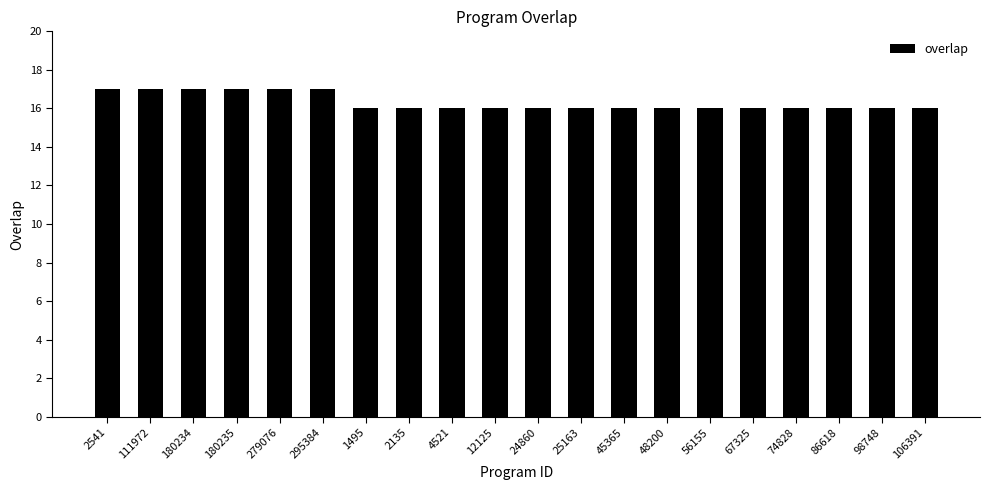

What is the maximum value shown in the chart?

17